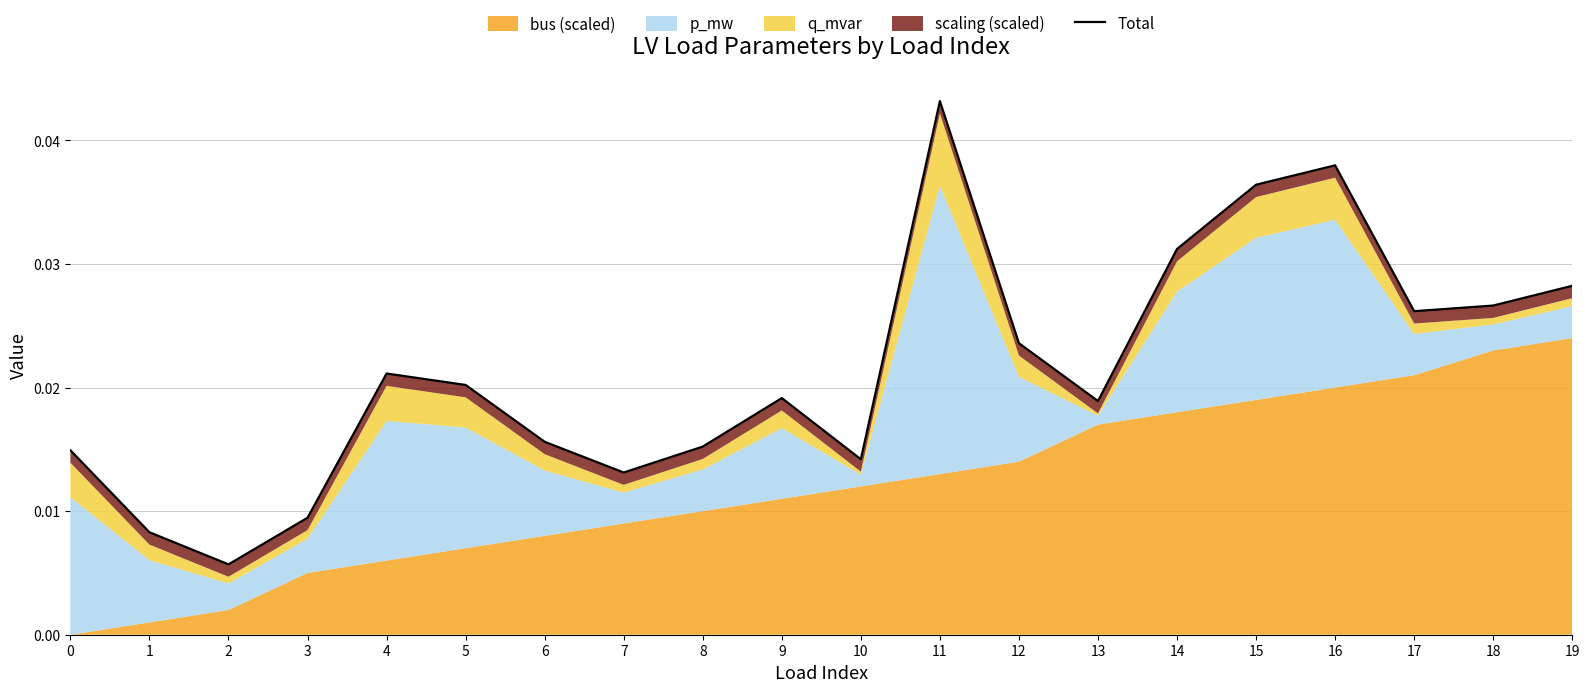

How many values are between 0 and 1?

20